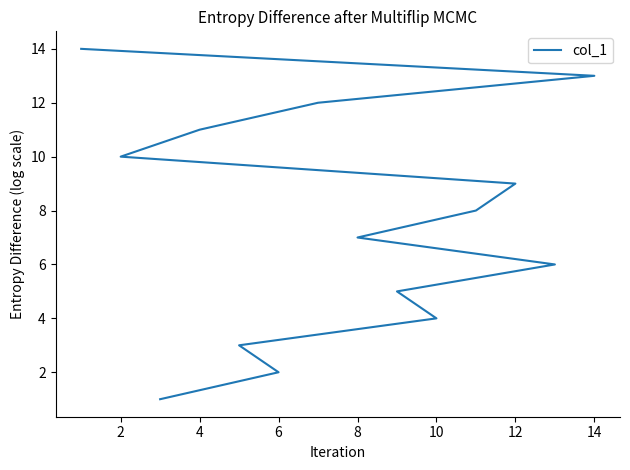

What is the sum of all values?

105